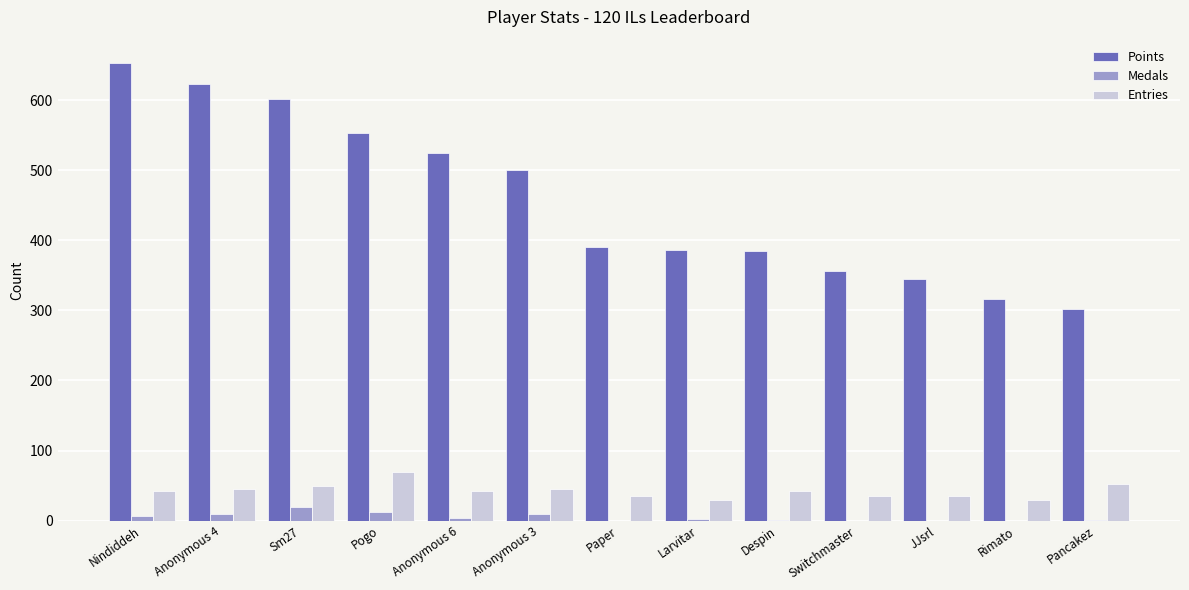

The value of Points at Anonymous 3 is 299. True or false?

False